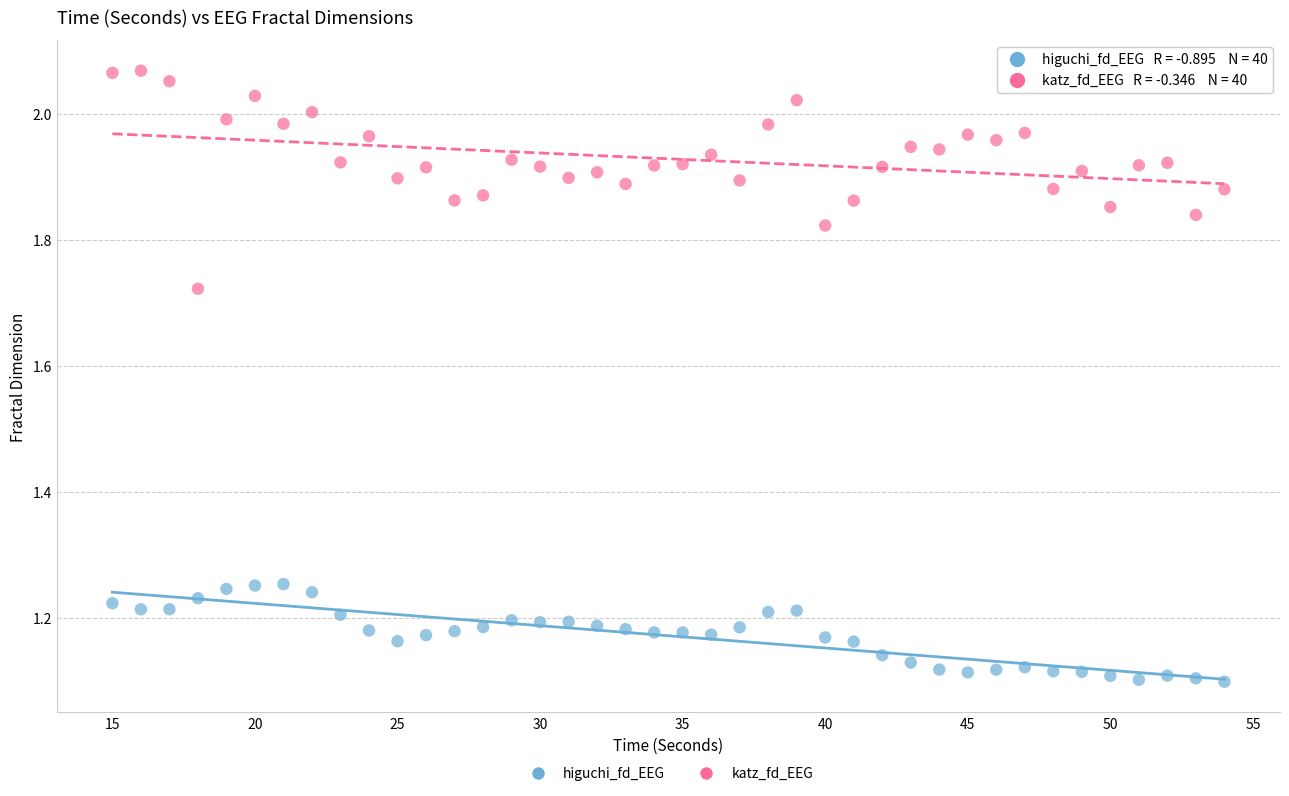

Which series contains the highest Y value?

katz_fd_EEG